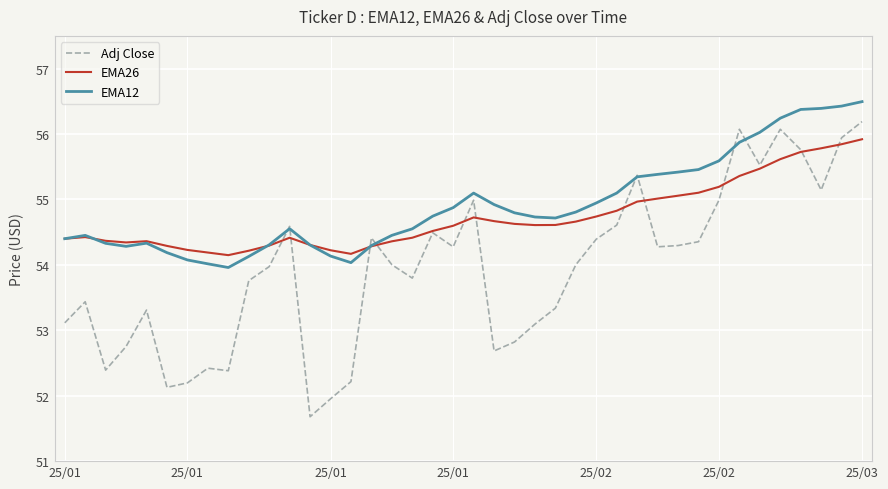

Which series has the largest range (max minus min)?

Adj Close